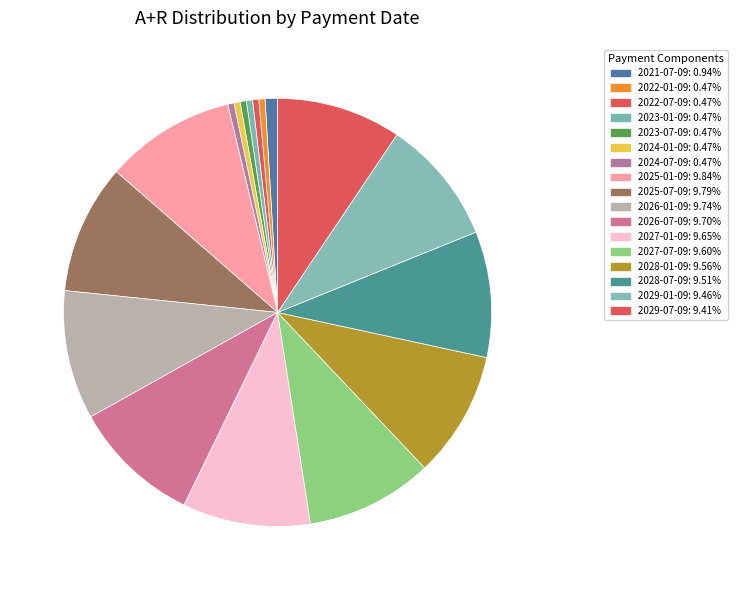

To the nearest percent, what is the difference between the largest and smallest slice percentages?

9%